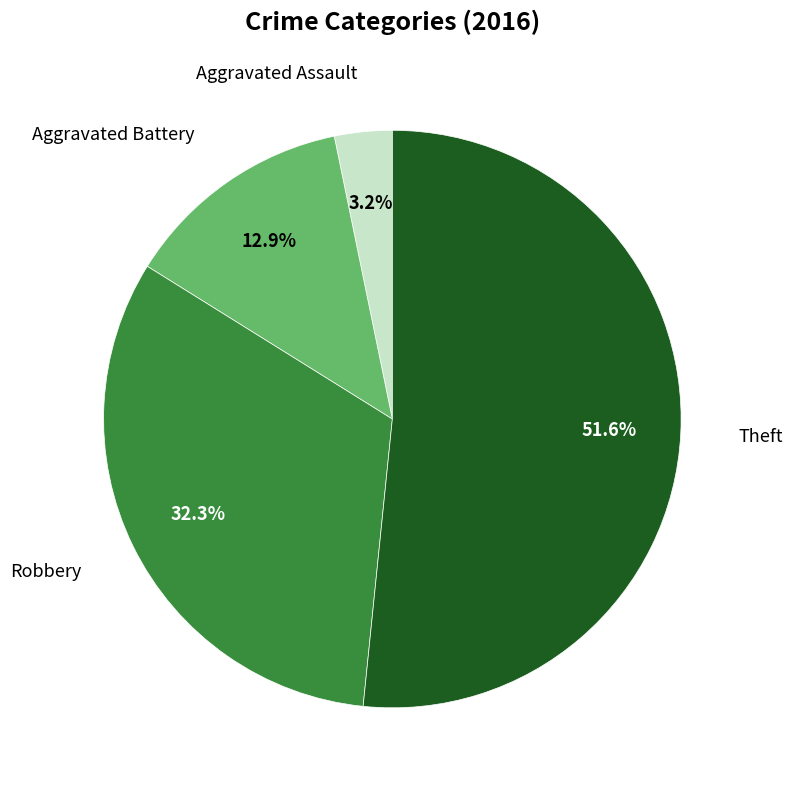

Does any single category account for the majority?

Yes